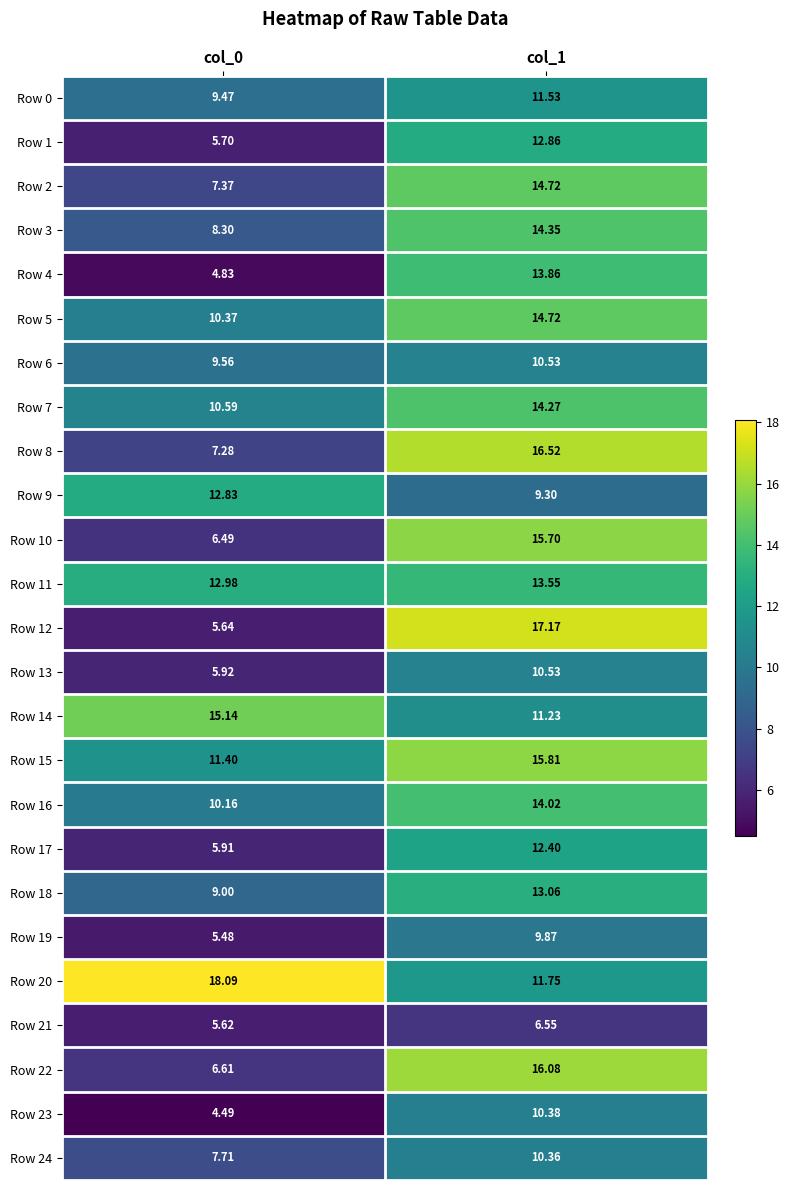

Is the value of Row 7 at col_1 greater than the value of Row 5 at col_0?

Yes